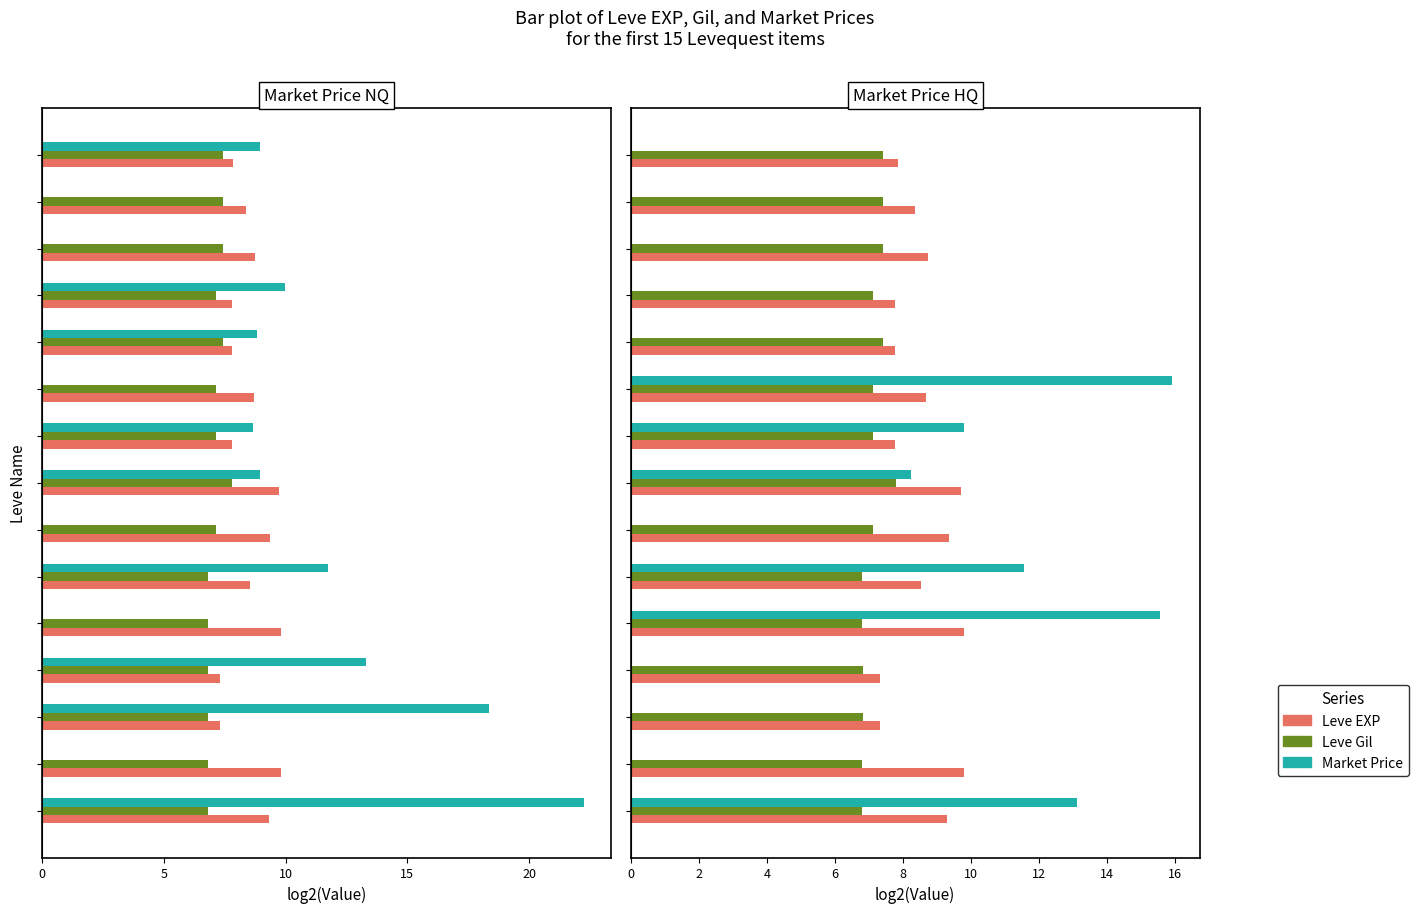

The Leve EXP series shows 9.8 at 20. True or false?

True